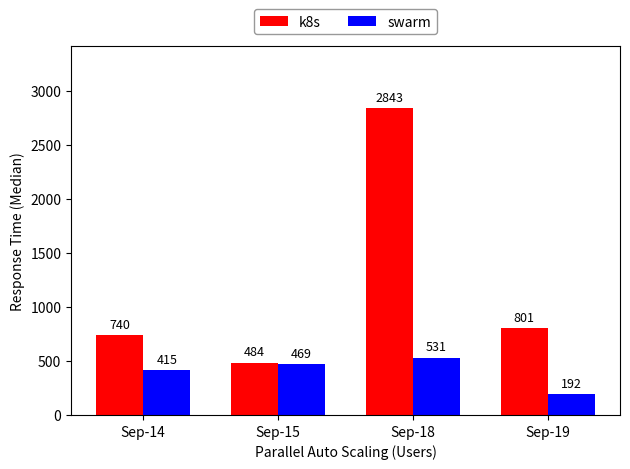

Reading left to right, list all the values displayed in this chart.

k8s: 740	484	2843	801
swarm: 415	469	531	192